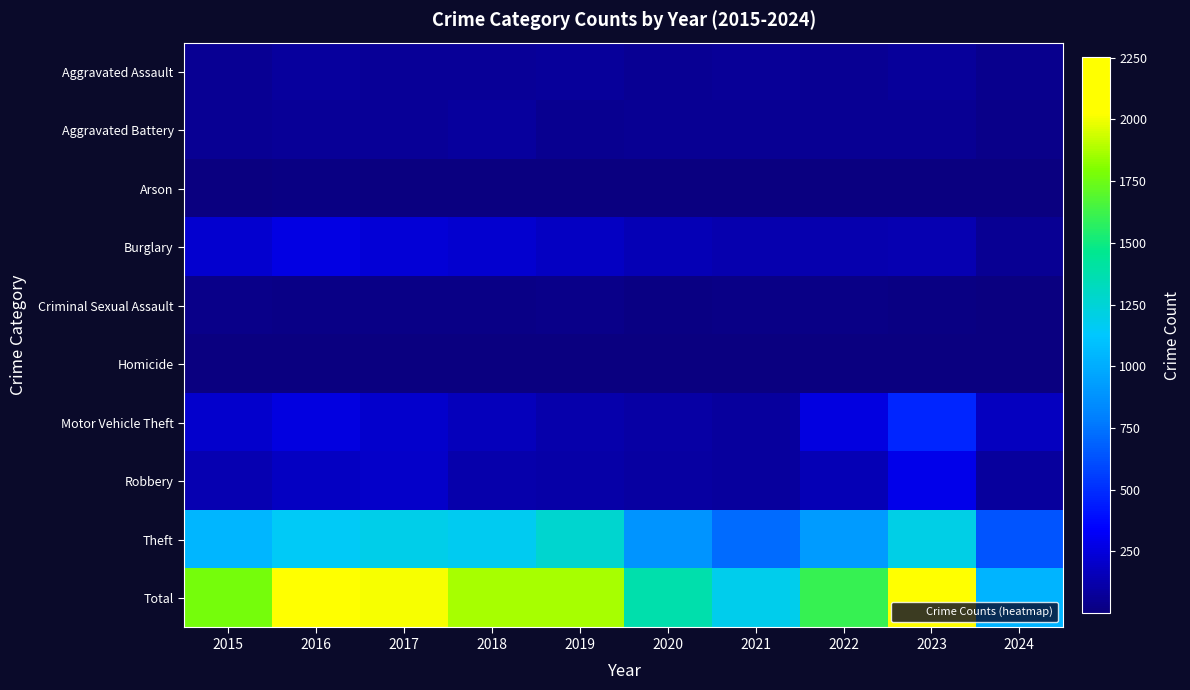

Which series changed the most between 2016 and 2017?

Motor Vehicle Theft